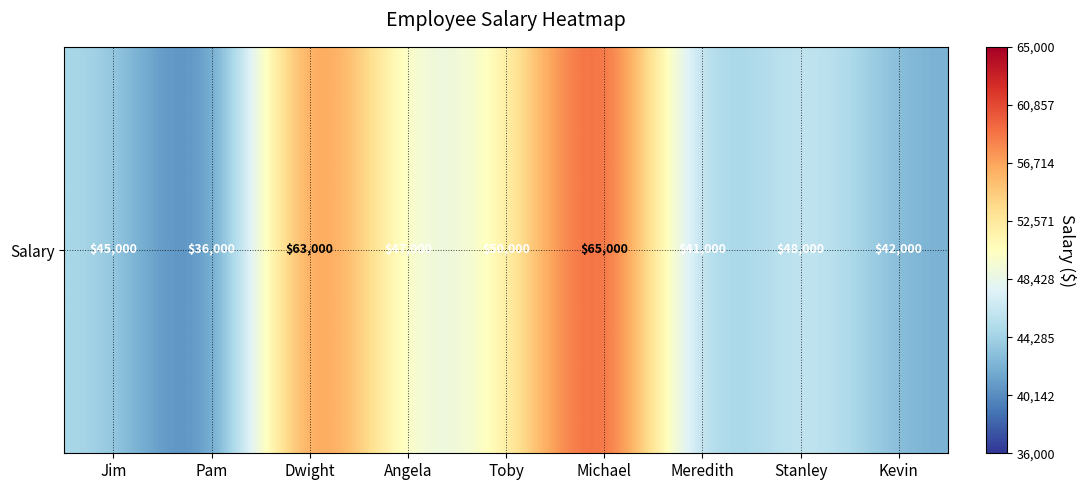

What is the smallest value displayed?

36000